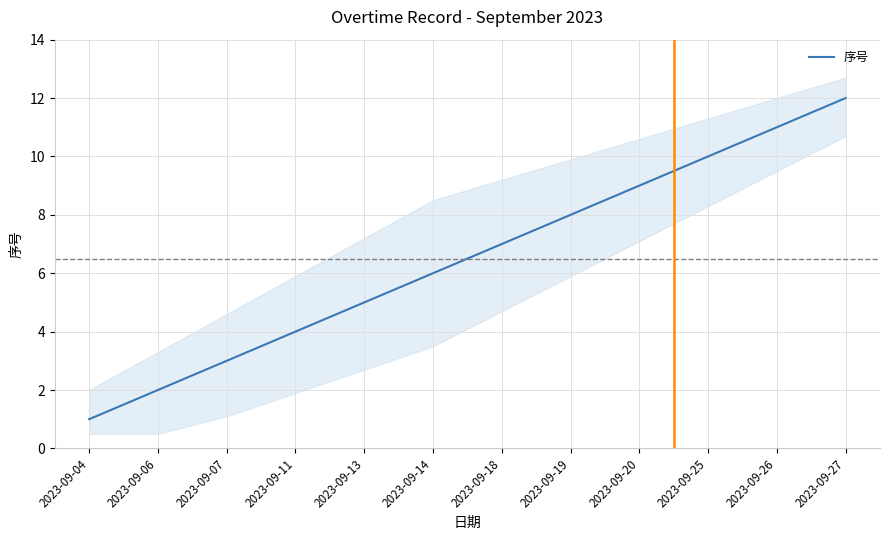

What is the average value?

6